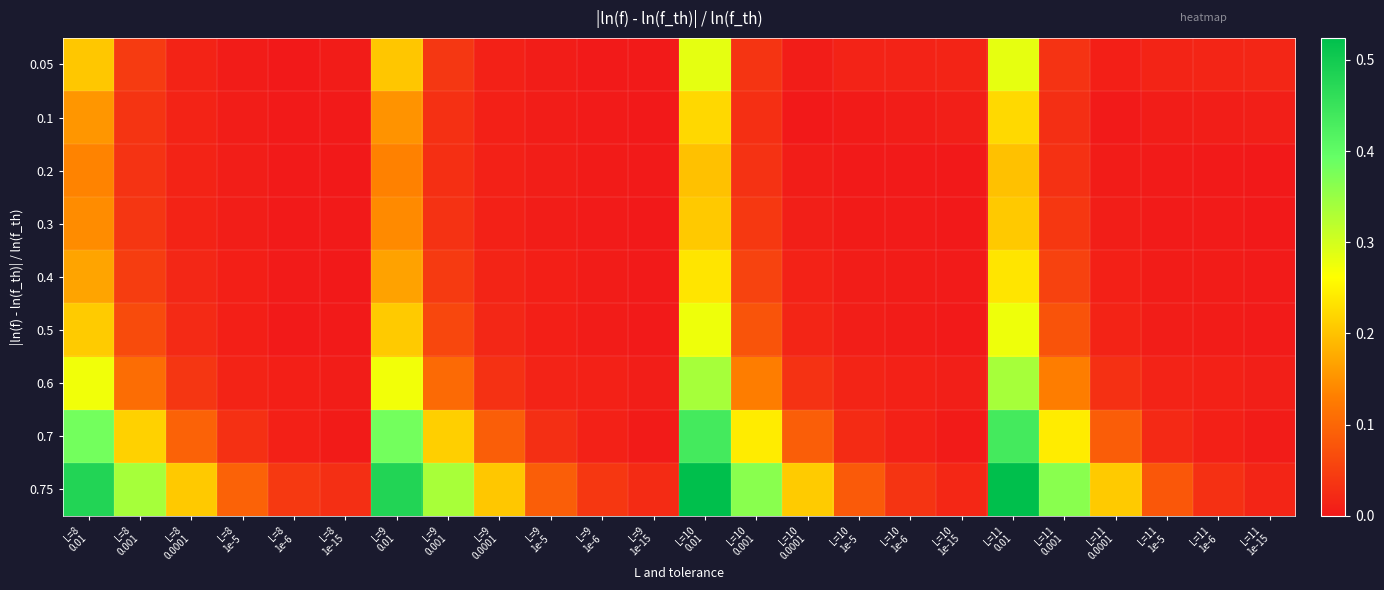

At how many categories does at least one series exceed 0?

24